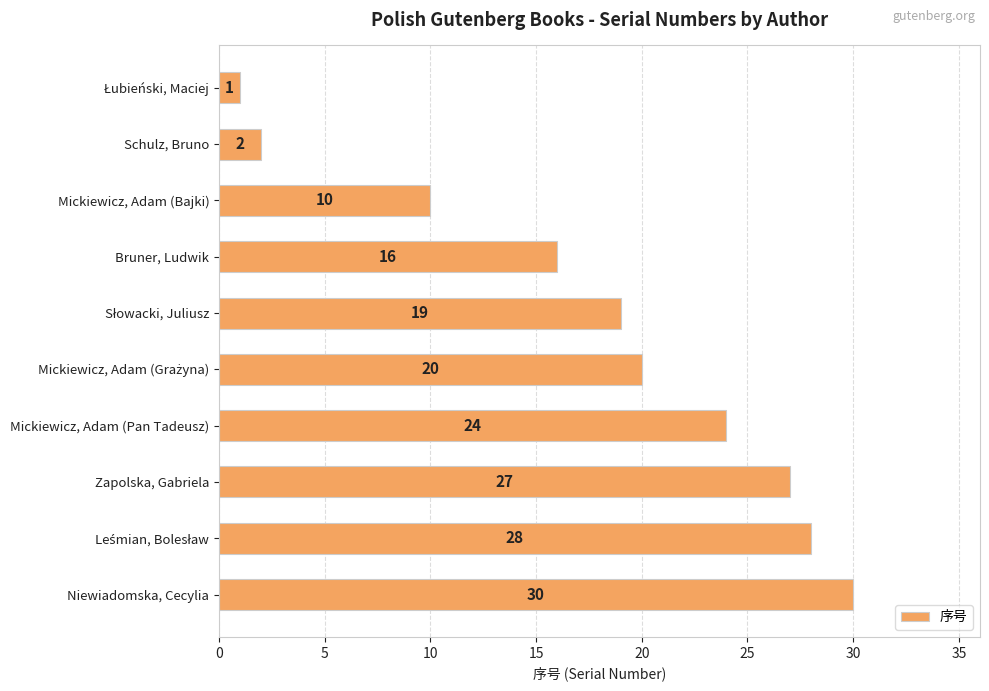

Which has a higher value, Bruner, Ludwik or Niewiadomska, Cecylia?

Niewiadomska, Cecylia